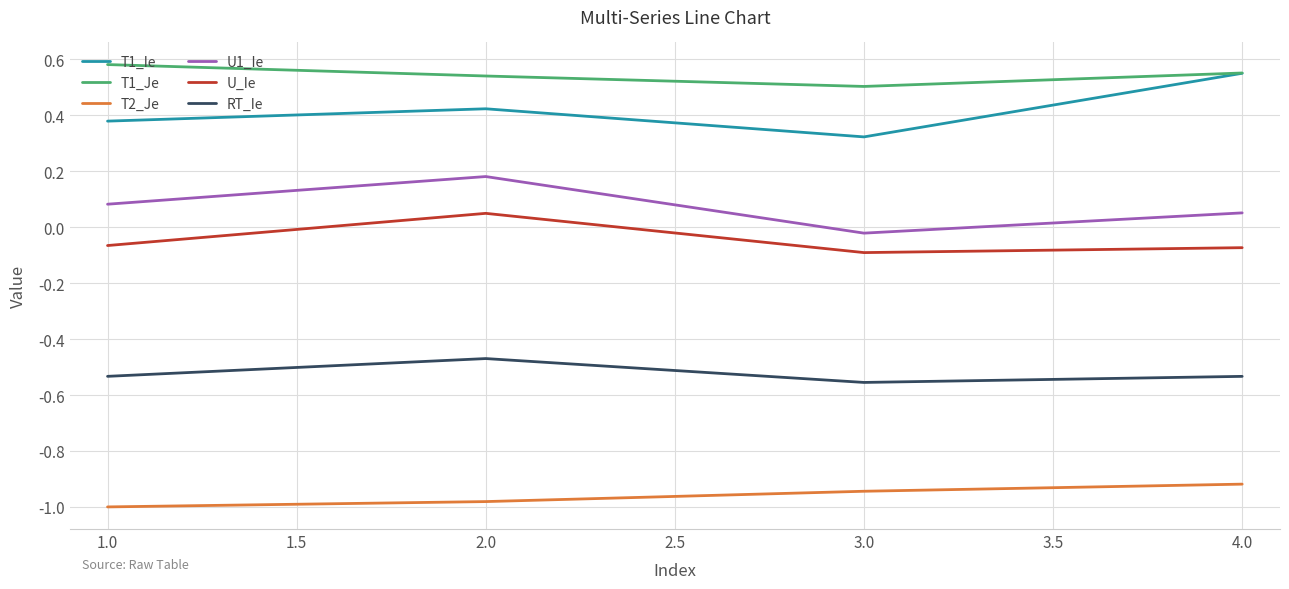

Rank the series at 1.0 from lowest to highest value.

T2_Je, RT_Ie, U_Ie, U1_Ie, T1_Ie, T1_Je